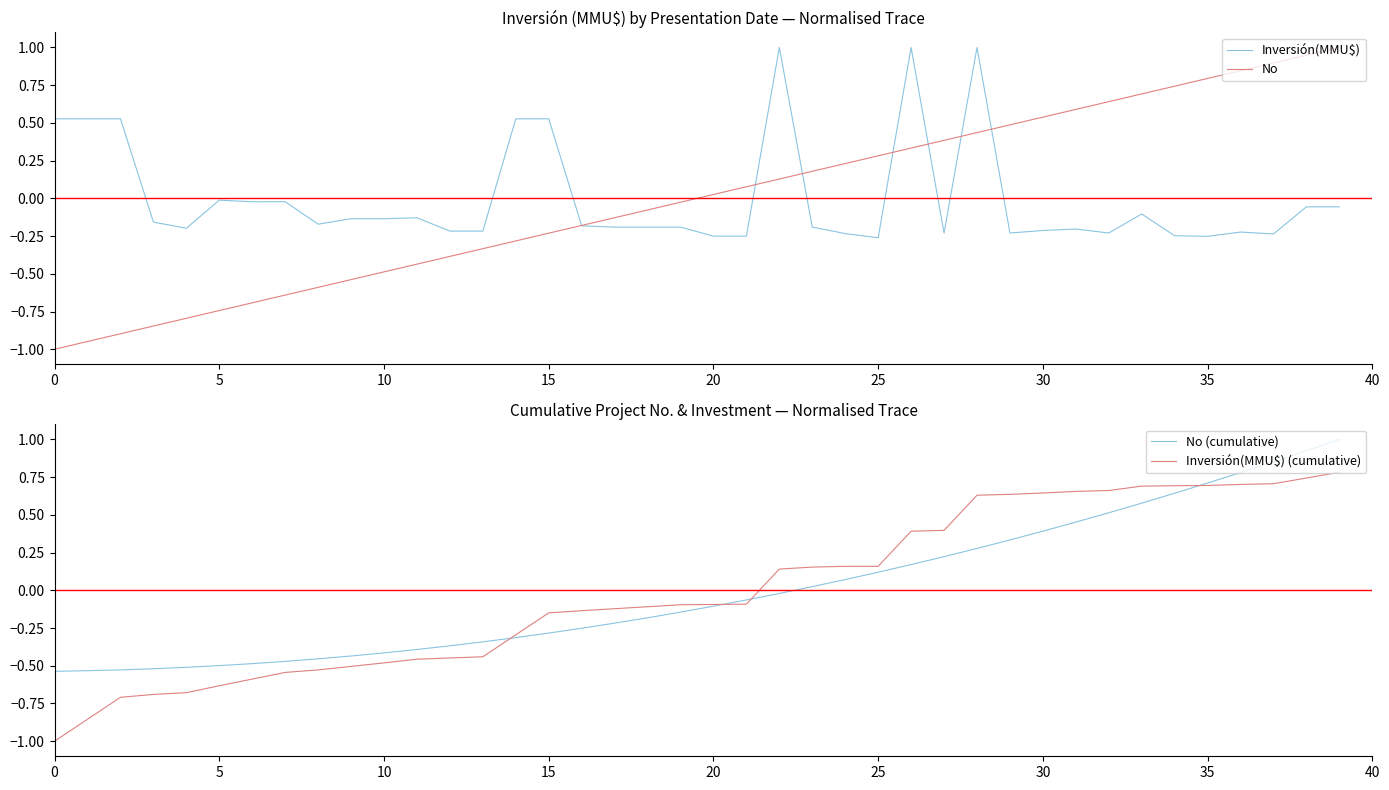

The value of No (cumulative) at 25 is 0.0. True or false?

False